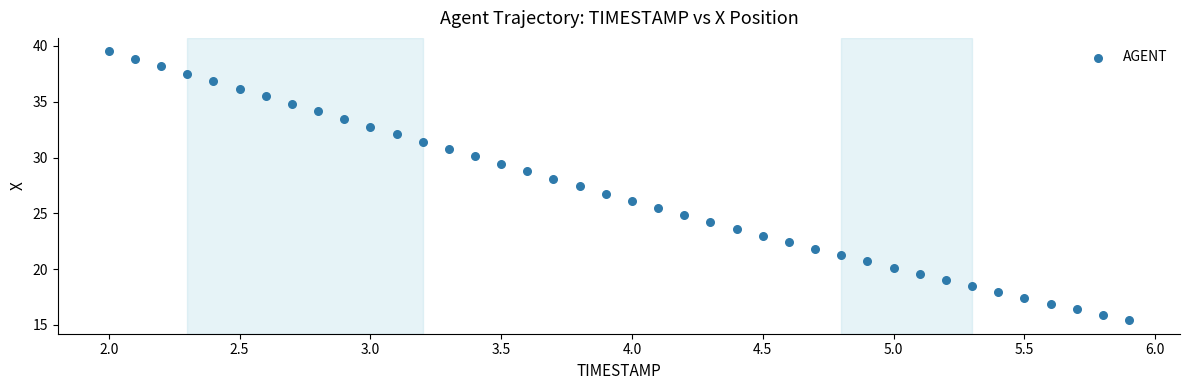

What is the range of Y values (max minus min)?

24.1